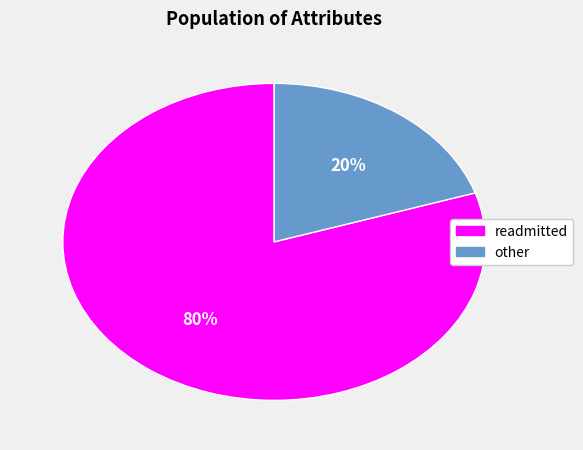

Does any single category account for the majority?

Yes